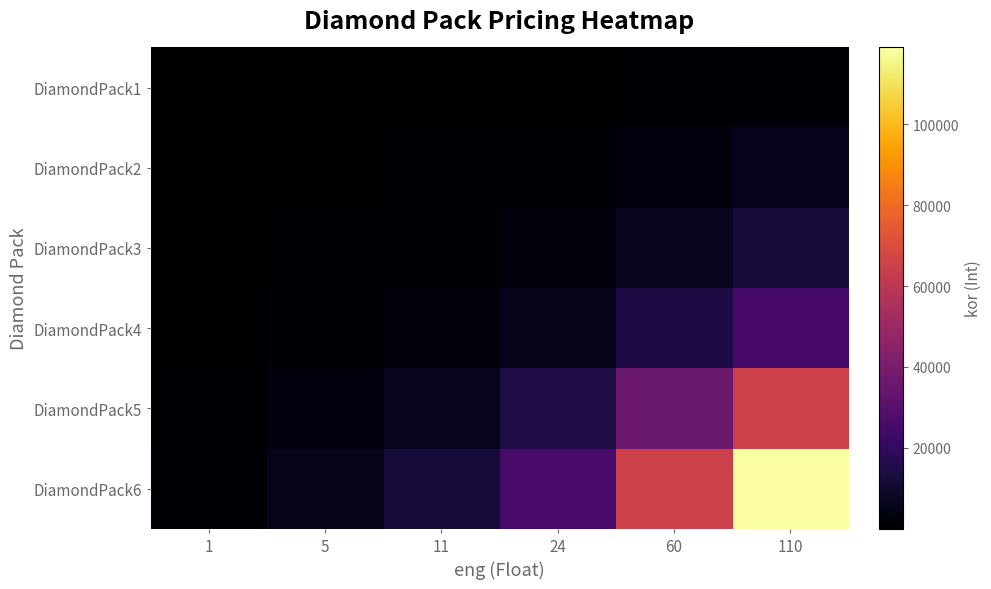

Between 24 and 60, which series saw the biggest shift?

DiamondPack6